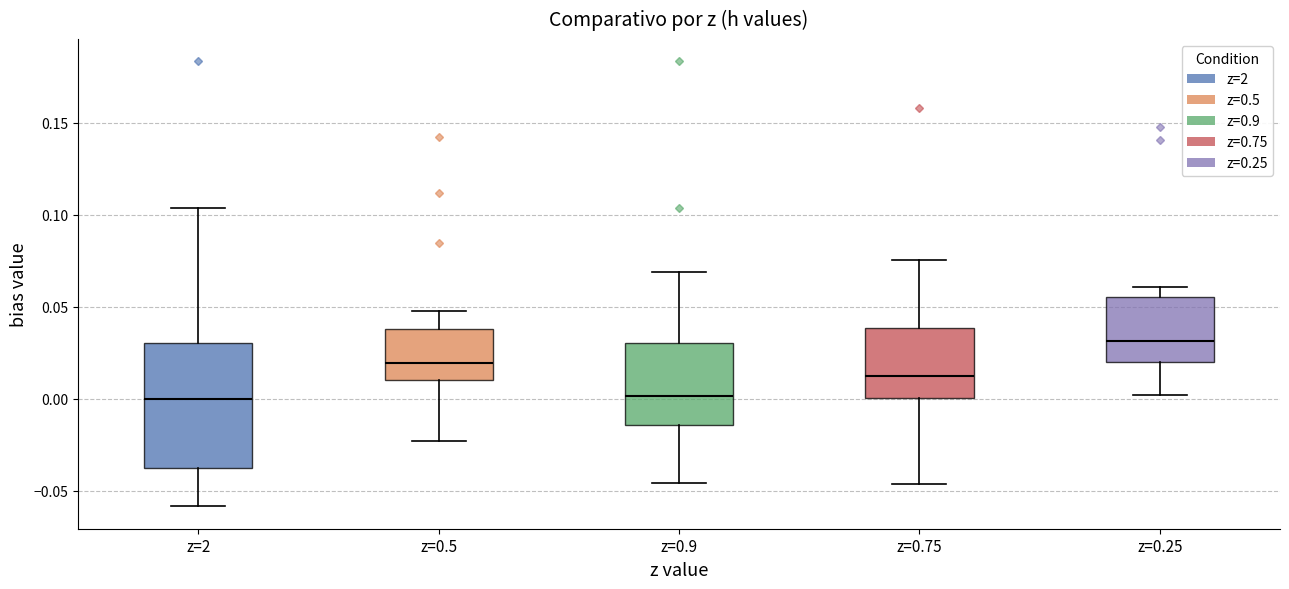

Reading left to right, transcribe this box plot: for each box, give where its median line is, the range the box spans, and where its two whiskers end, as read against the y-axis. The values are not printed on the chart, so give them approximately, as read against the axis.

z=2: median 0.000, box -0.035 to 0.030, whiskers -0.060 to 0.105
z=0.5: median 0.020, box 0.010 to 0.040, whiskers -0.025 to 0.050
z=0.9: median 0.000, box -0.015 to 0.030, whiskers -0.045 to 0.070
z=0.75: median 0.010, box 0.000 to 0.040, whiskers -0.045 to 0.075
z=0.25: median 0.030, box 0.020 to 0.055, whiskers 0.000 to 0.060